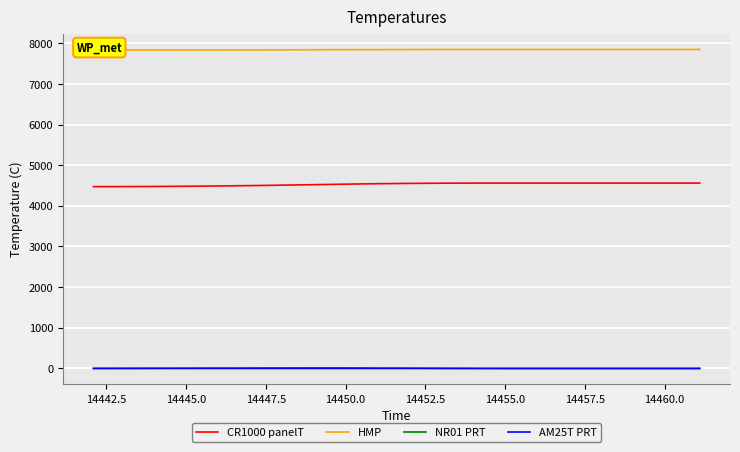

At how many categories does at least one series exceed 675?

20